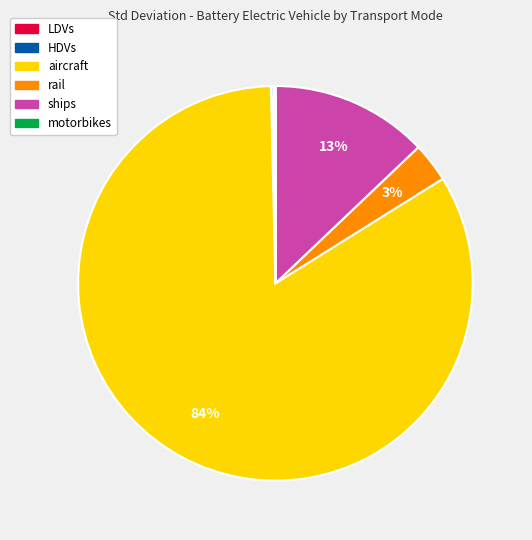

What percentage is the aircraft slice, to the nearest percent?

84%